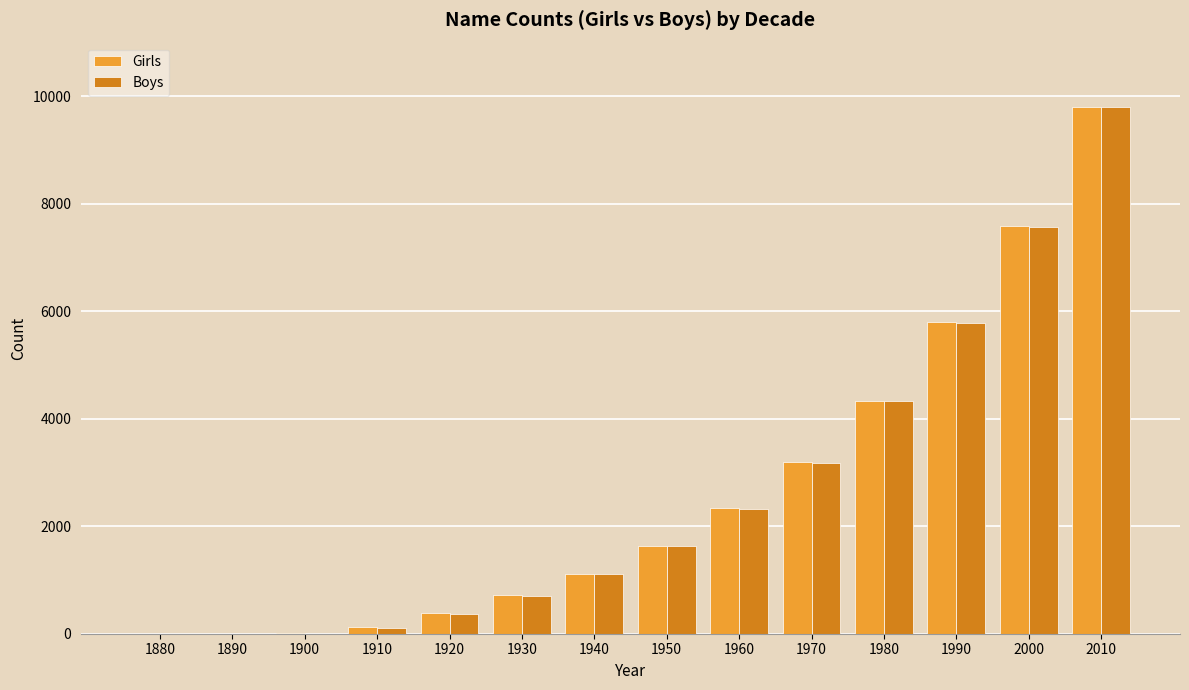

What is the greatest value displayed?

9810